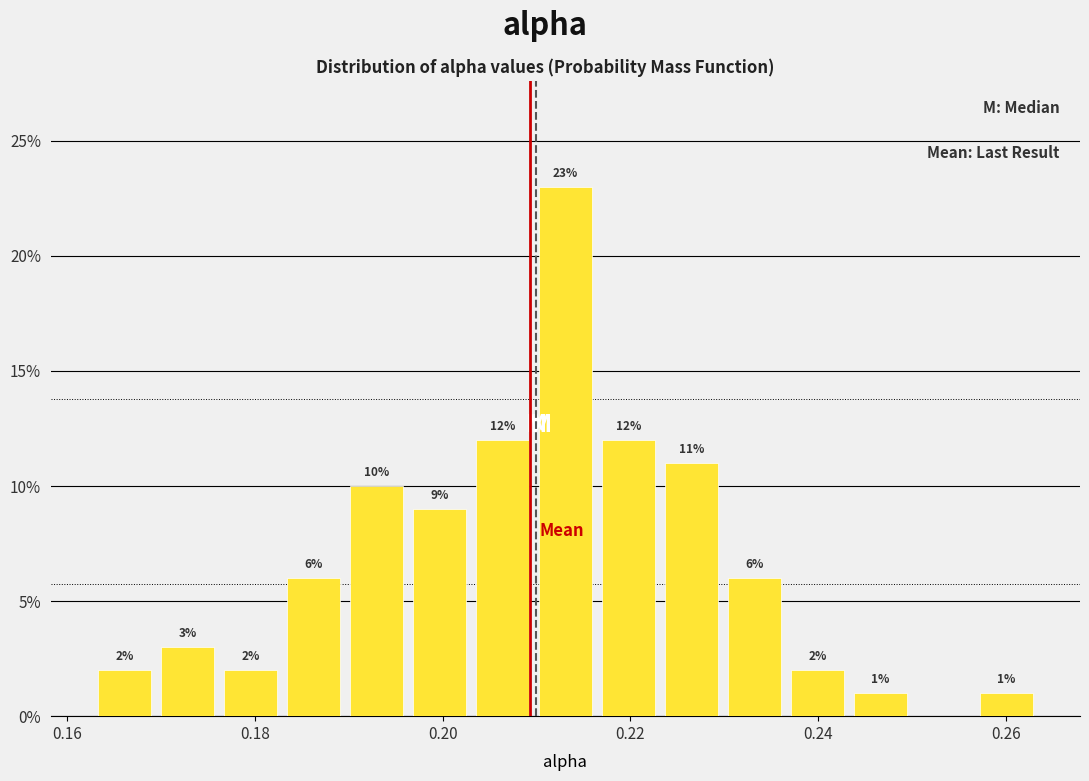

Read against the x-axis, roughly where is the centre of the tallest bar?

0.214